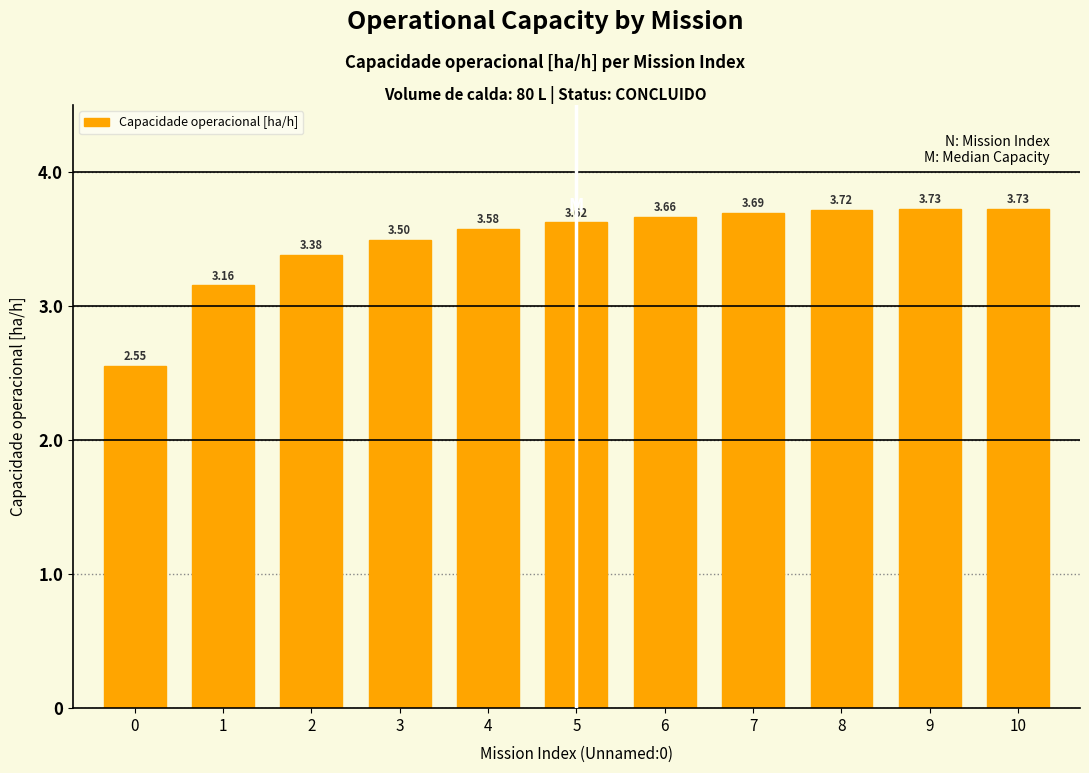

Where does the data first go above 3?

1